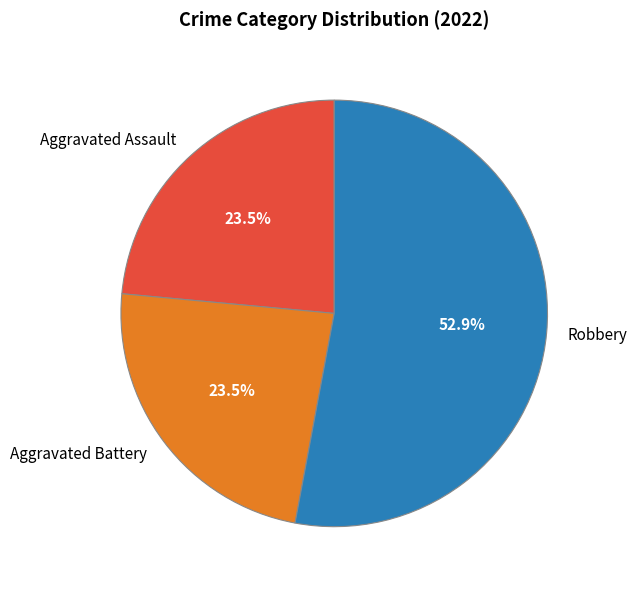

Is there any slice that represents more than half of the pie?

Yes